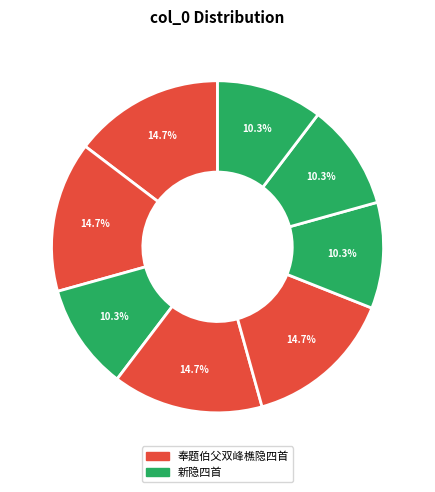

Does any single category account for the majority?

No